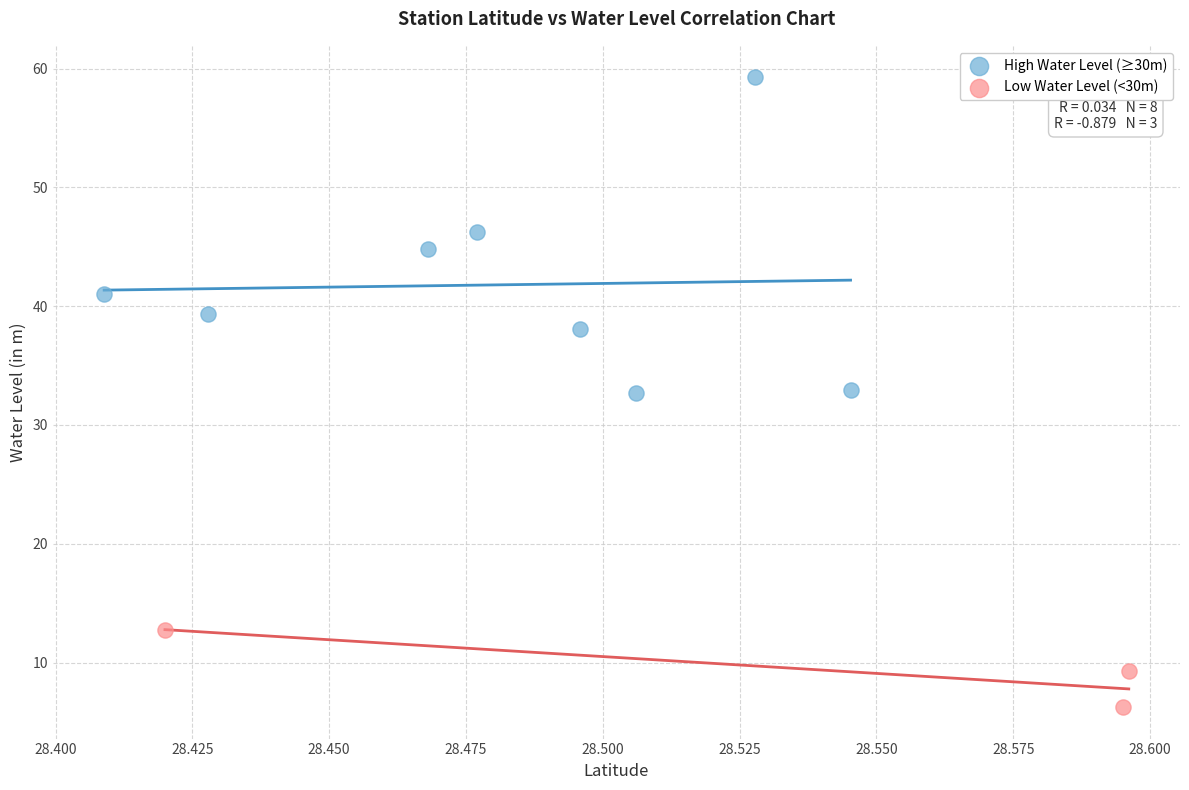

Which series reaches the minimum Y coordinate?

Low Water Level (<30m)